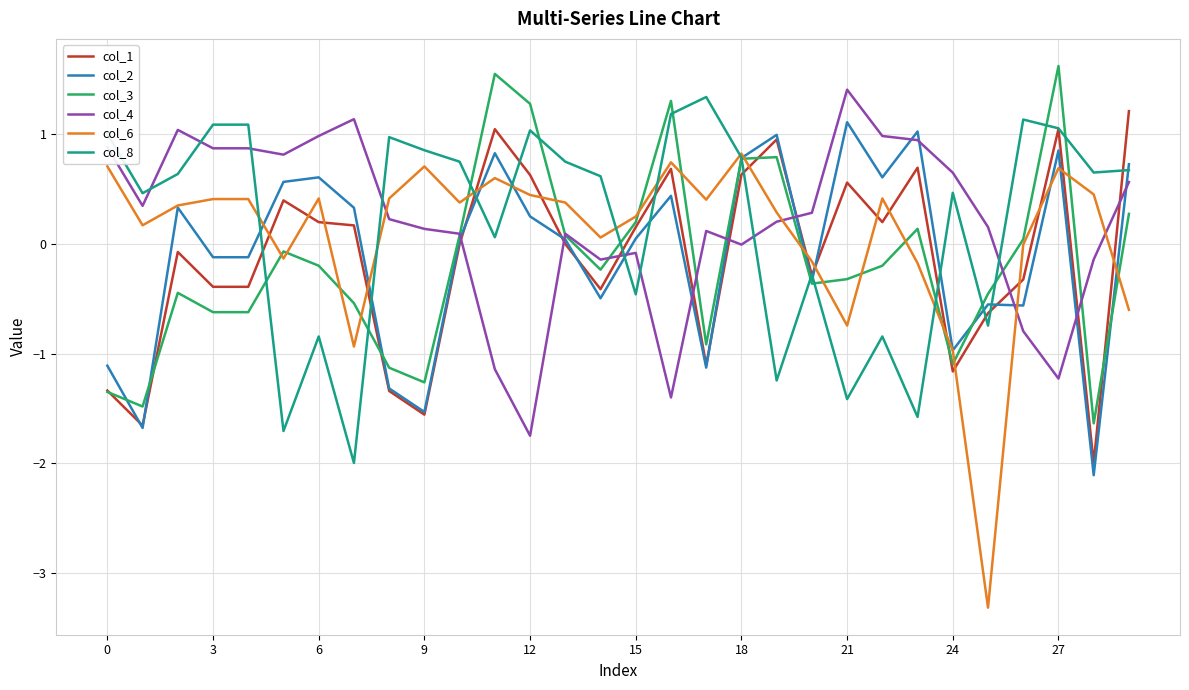

How many intersections are there between col_8 and col_4?

8